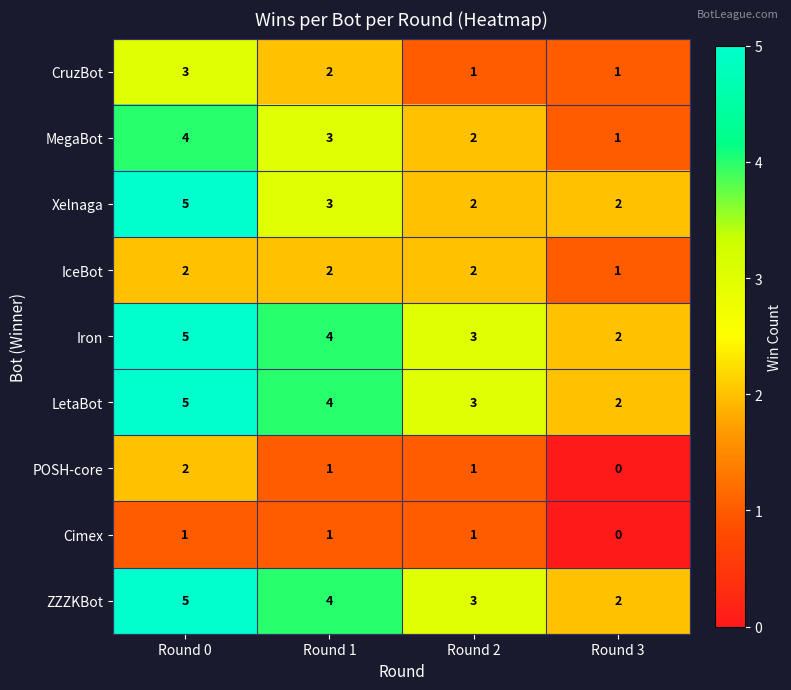

What is the maximum value shown in the chart?

5